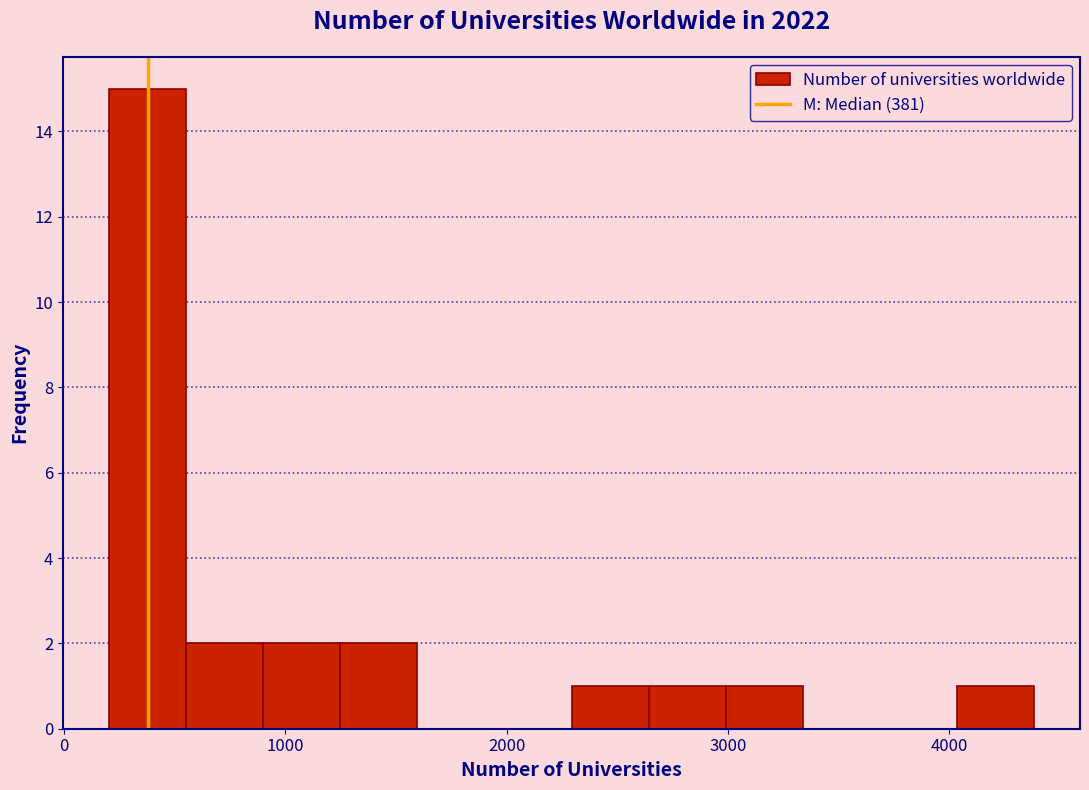

Read against the x-axis, roughly where is the centre of the tallest bar?

400